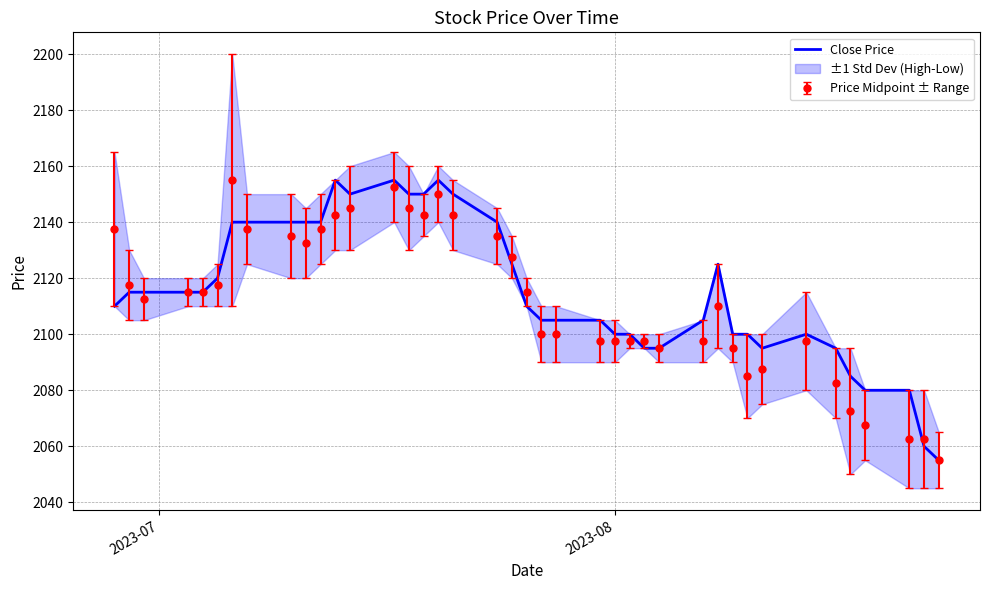

What is the maximum value for Close Price?

2155.0